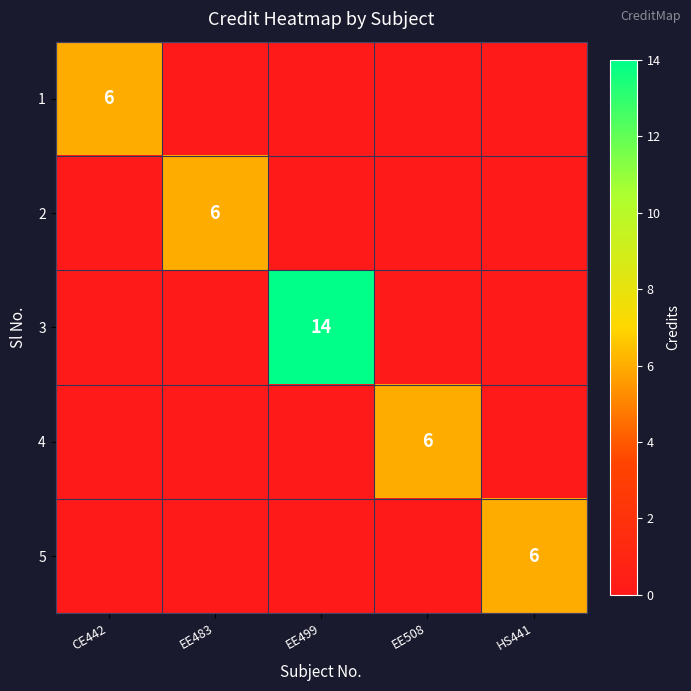

True or false: 4 has a value of 6 at EE508.

True